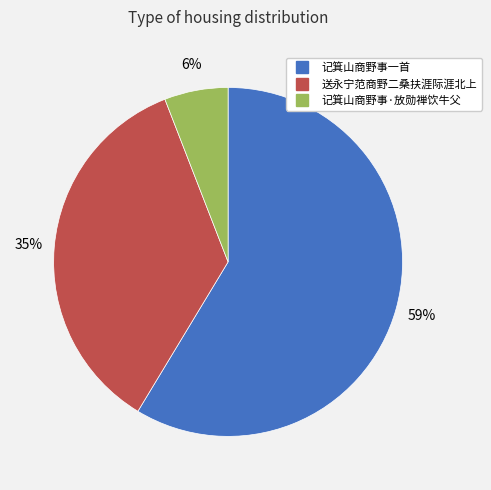

Is it true that 记箕山商野事·放勋禅饮牛父 is 12% of the pie?

False